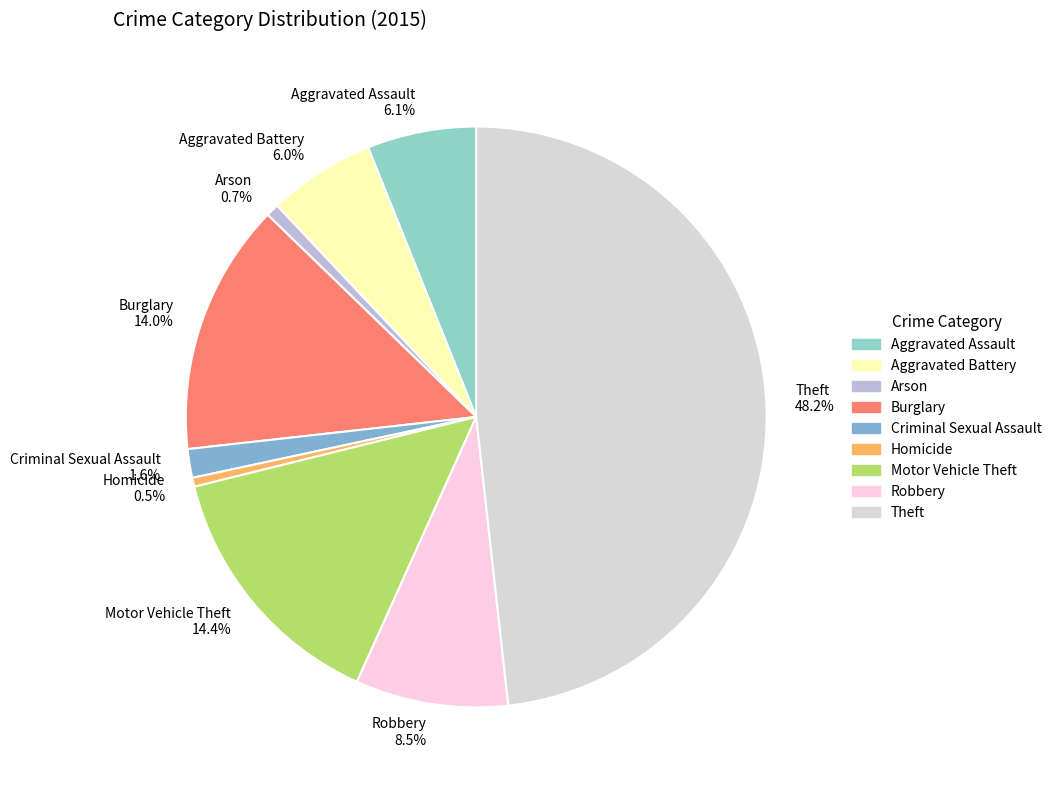

What percentage do Robbery and Aggravated Battery together represent?

14.5%